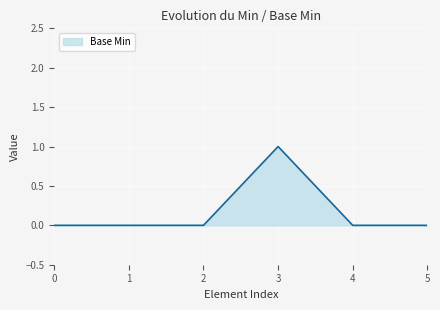

True or false: the data shows 0 at 0.

True